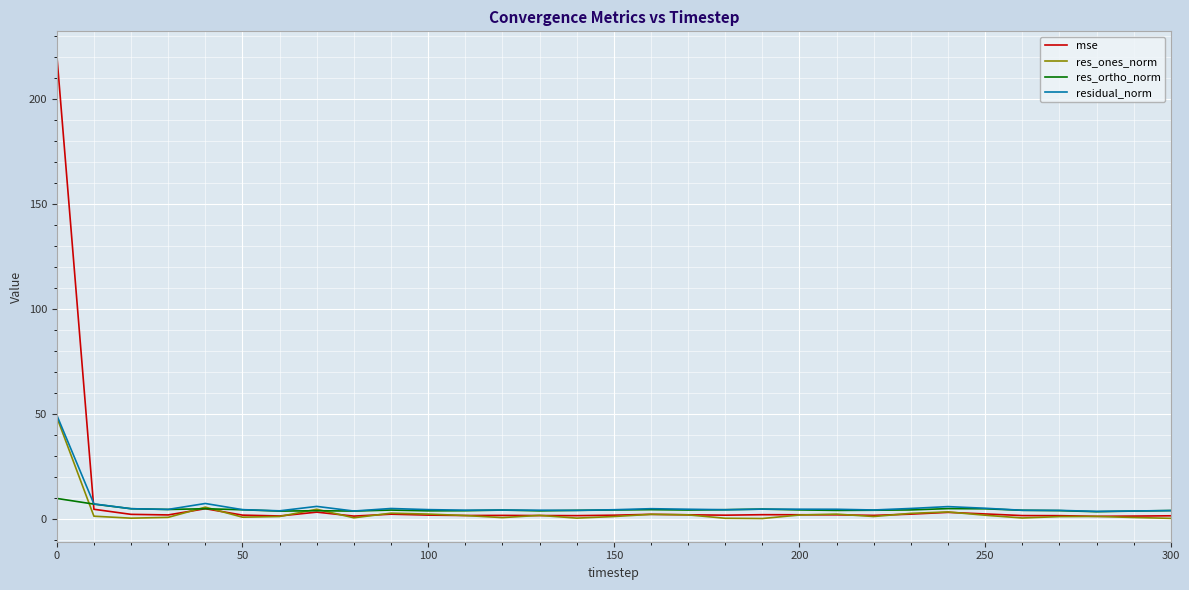

What is the maximum value for residual_norm?

49.3